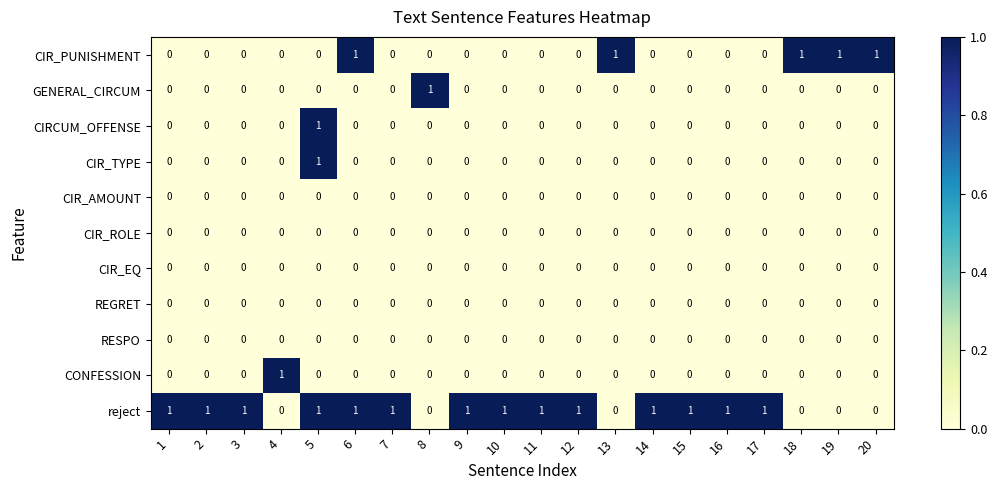

What is the sum of all reject values?

14